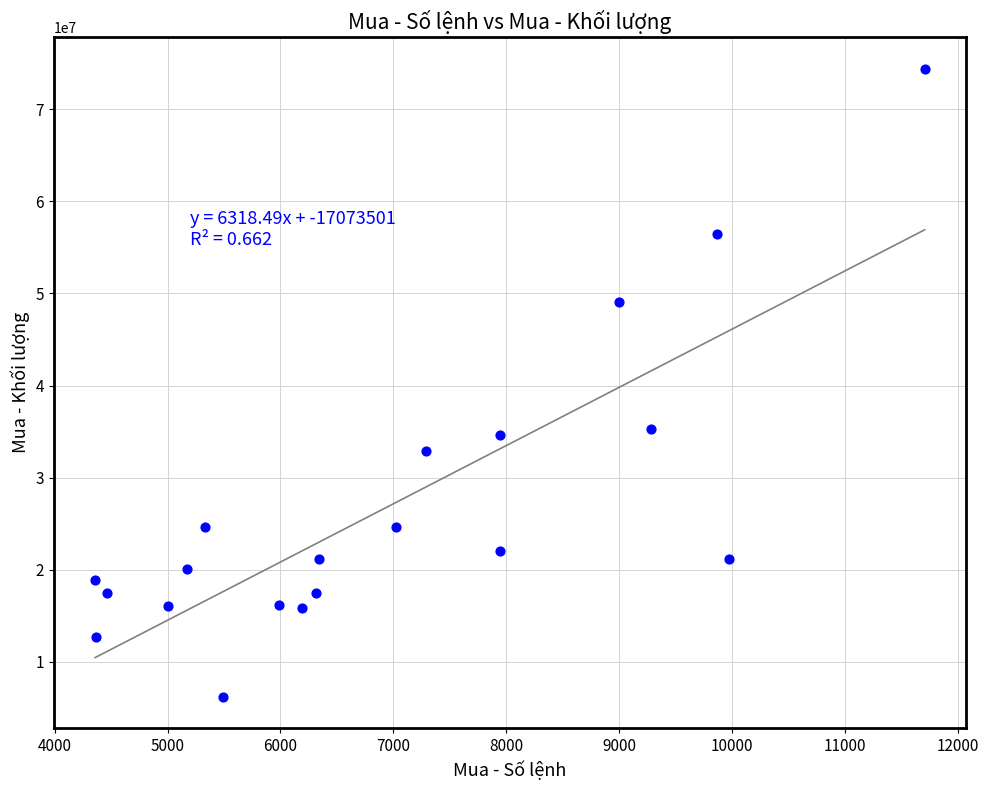

What is the range of Y values (max minus min)?

68149964